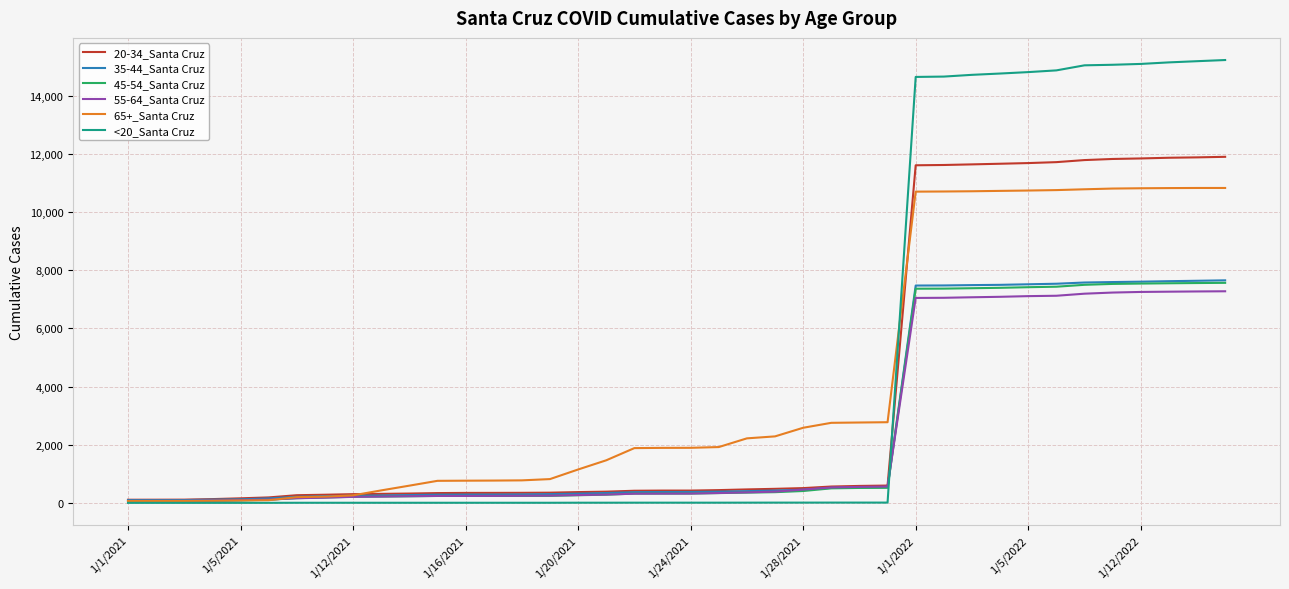

What is the greatest value displayed?

15225